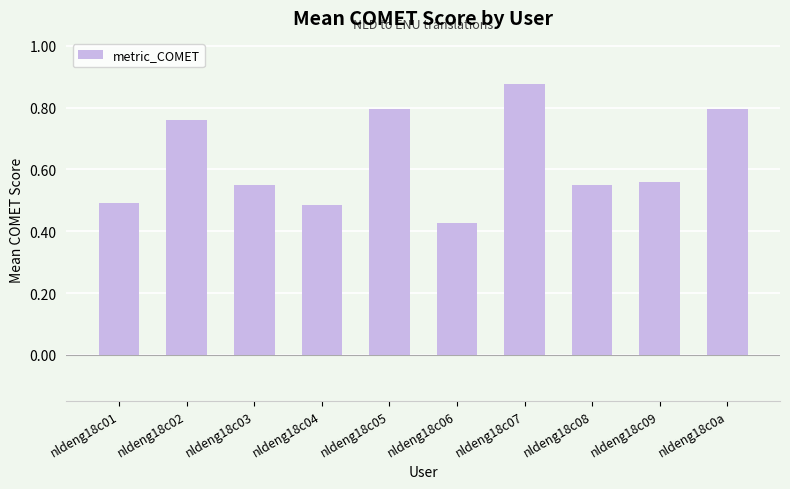

Which has a higher value, nldeng18c07 or nldeng18c09?

nldeng18c07